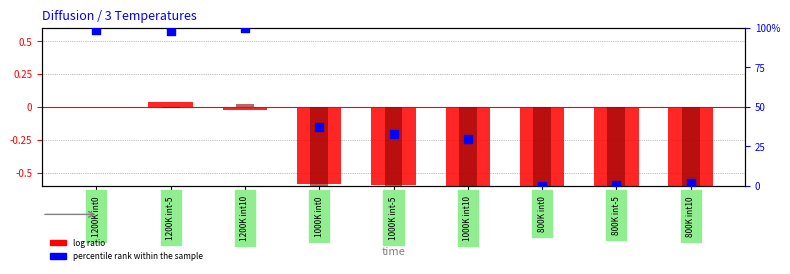

Which series has the largest Y range (max minus min)?

percentile rank within the sample